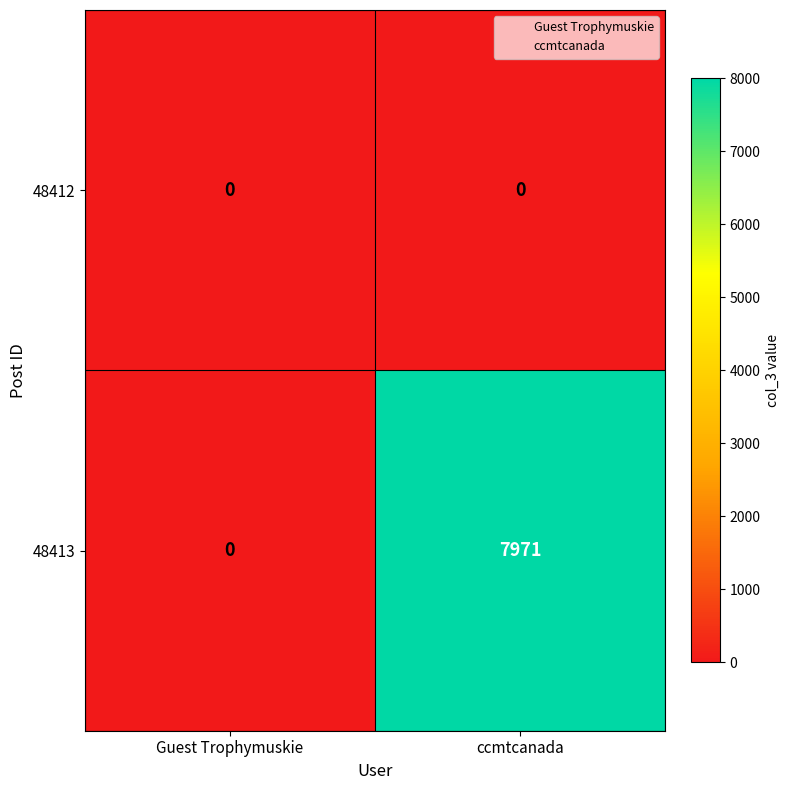

Which series has the largest total across all categories?

48413